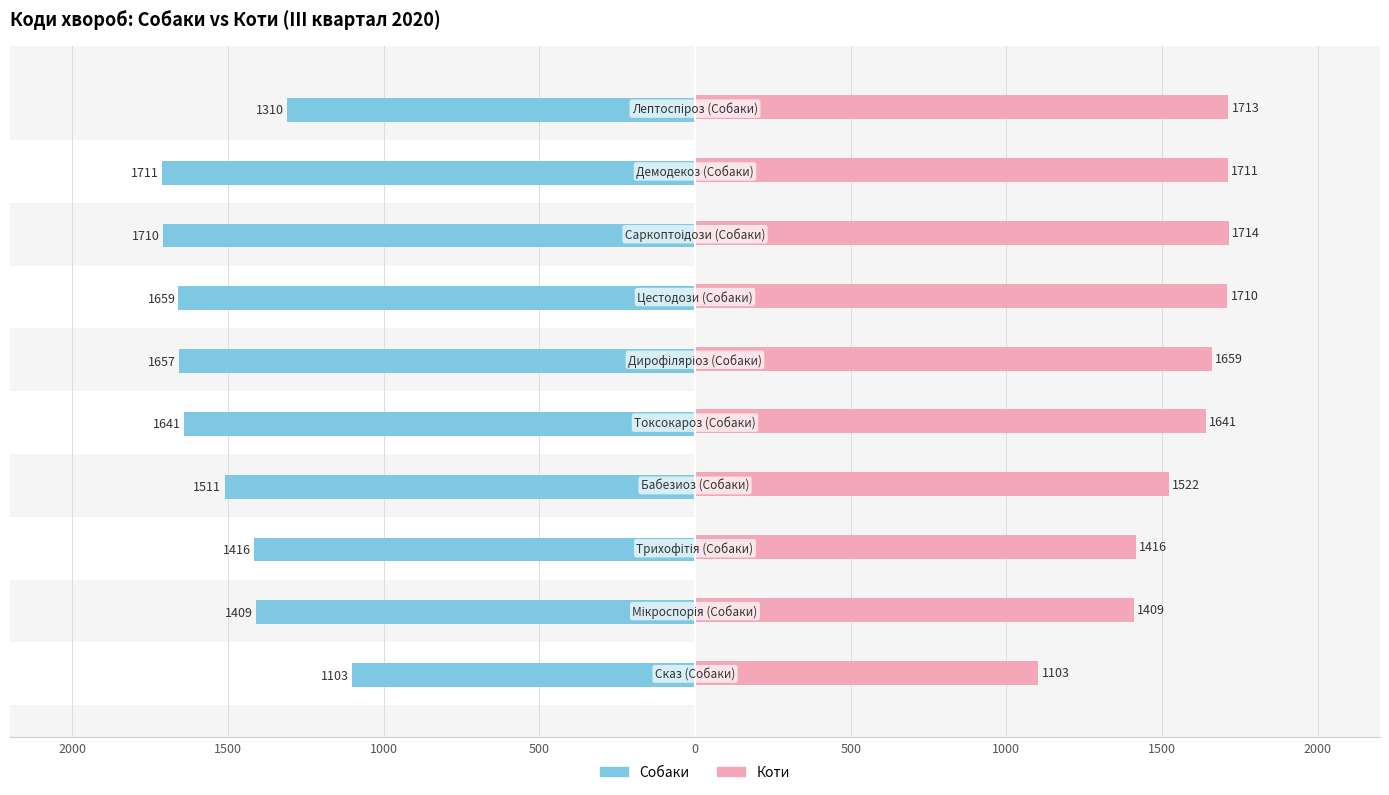

What is the maximum value shown in the chart?

1714